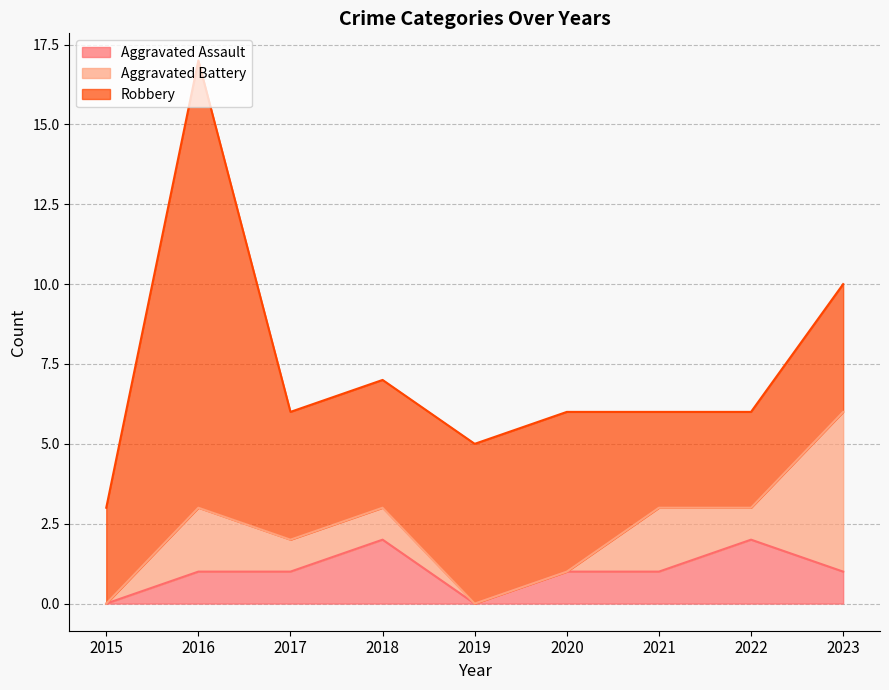

At 2023, list the series in order from smallest to largest.

Aggravated Assault, Robbery, Aggravated Battery